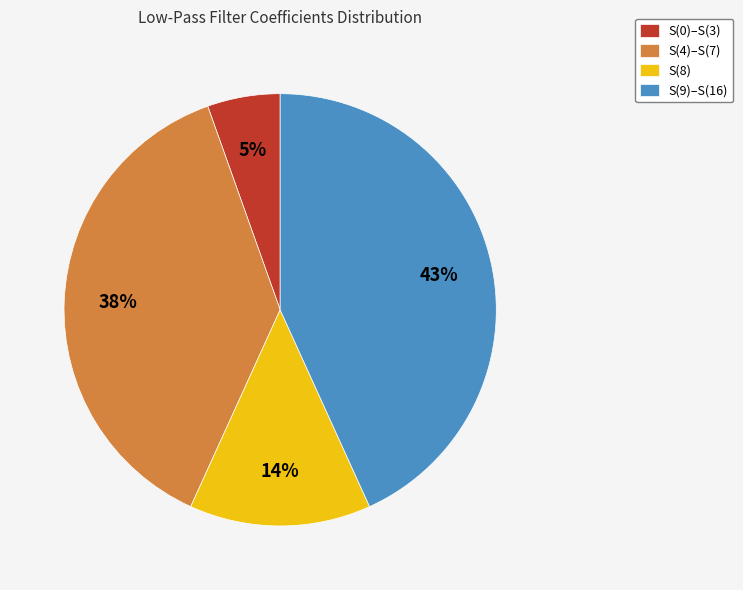

Rank the categories by value from highest to lowest.

S(9)–S(16), S(4)–S(7), S(8), S(0)–S(3)